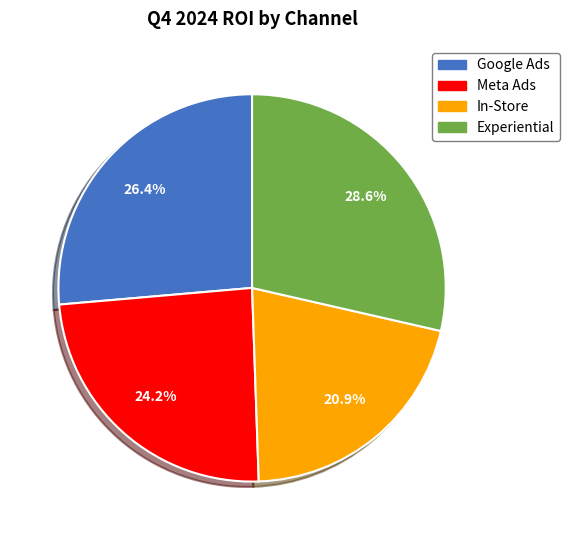

What is the ratio of the value at Meta Ads to the value at Google Ads?

0.9